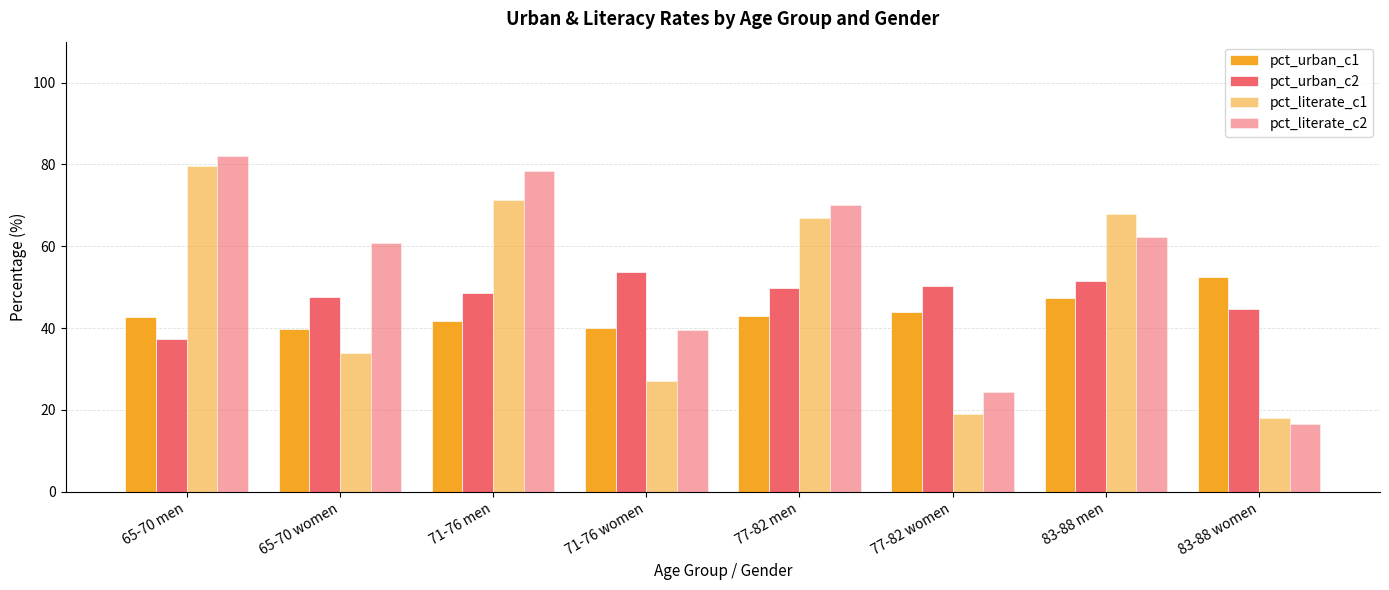

Are the bars grouped side by side (vs. stacked)?

Yes